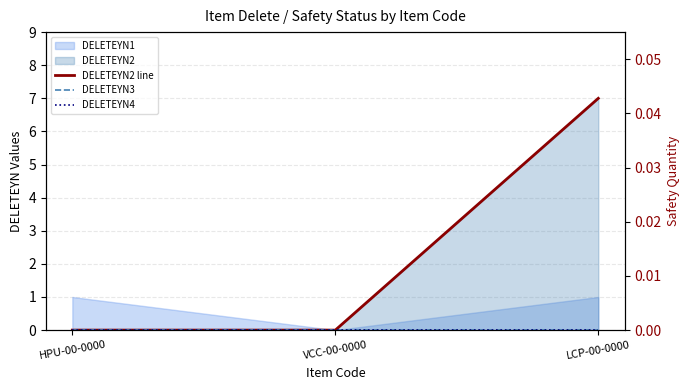

Reading right to left, extract all data points from this chart.

DELETEYN2 line: 7	0	0
DELETEYN3: 0	0	0
DELETEYN4: 0	0	0